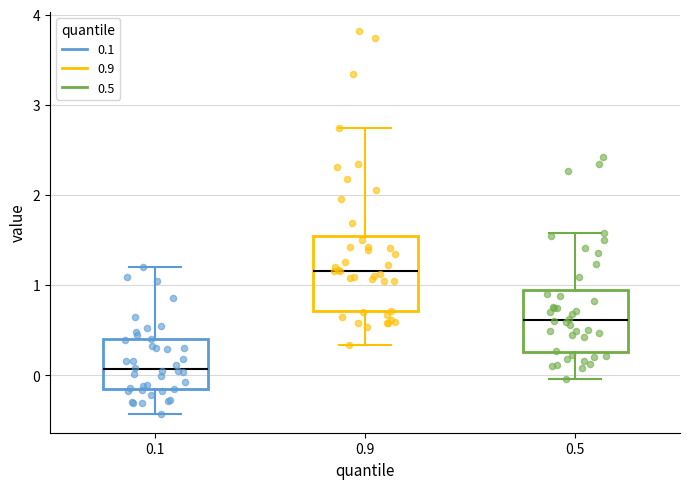

Where is the upper edge of the box at x = 0.5 on the y-axis? The values are not printed on the chart, so give them approximately, as read against the axis.

0.9